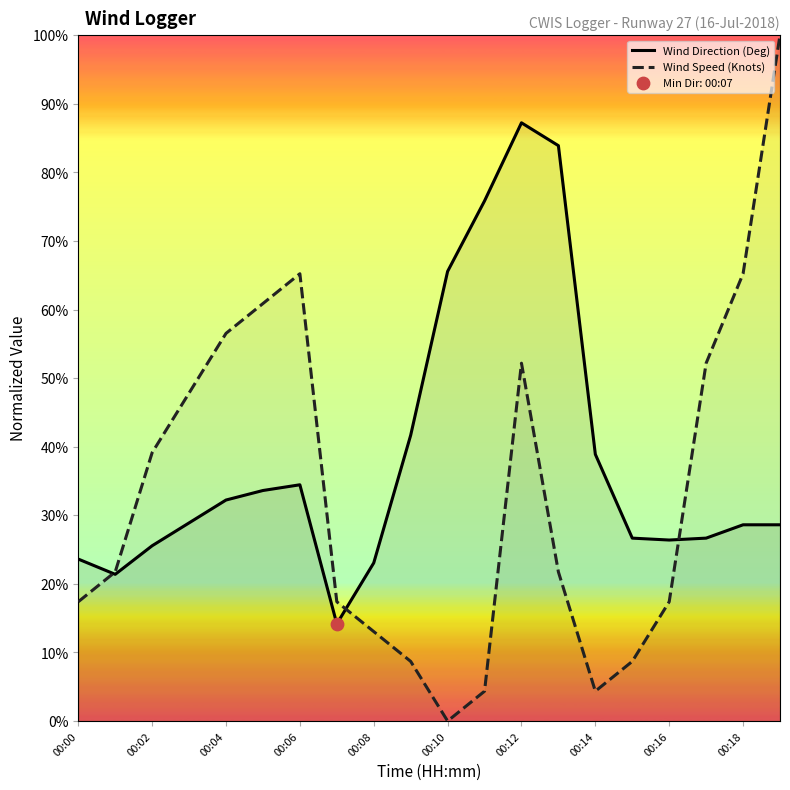

Which series contains the lowest Y value?

Wind Speed (Knots)